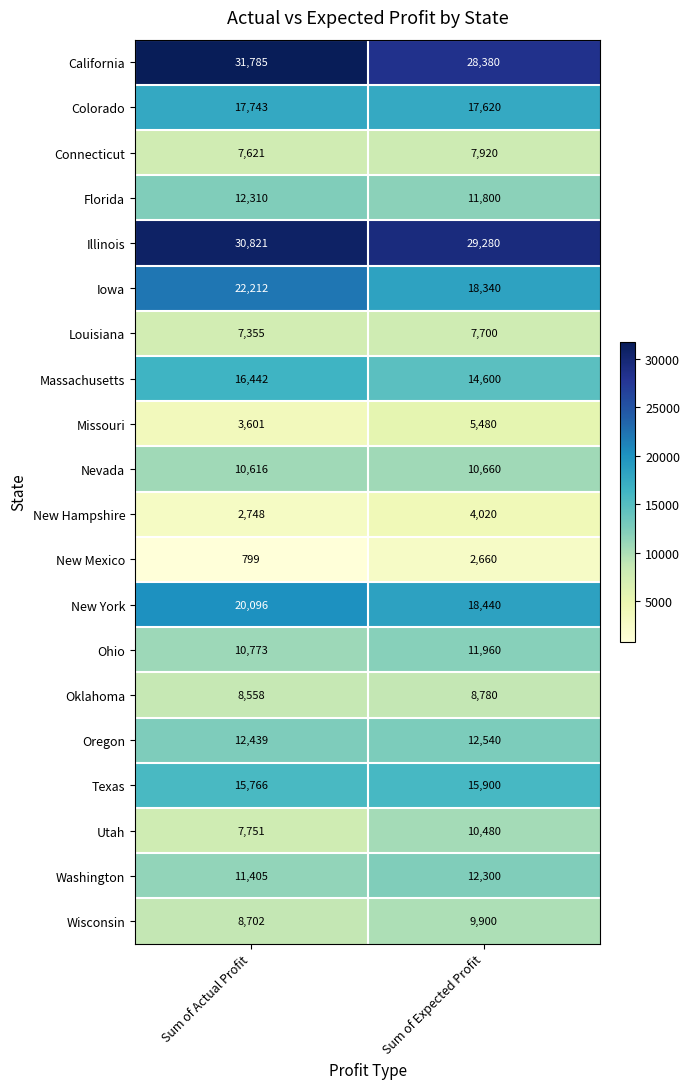

Which series has the largest total across all categories?

California